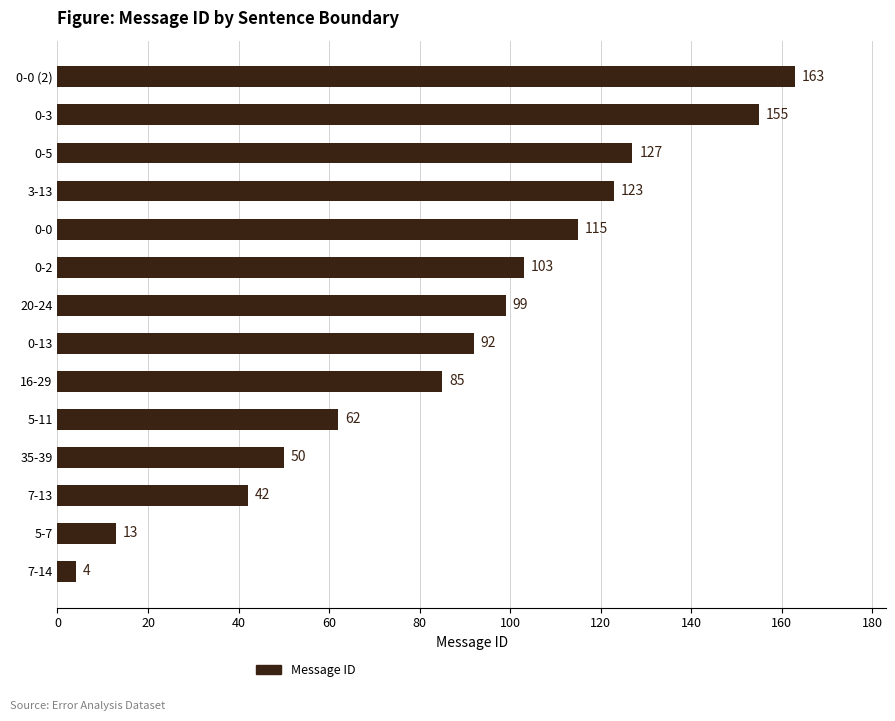

Does the chart contain any negative values?

No